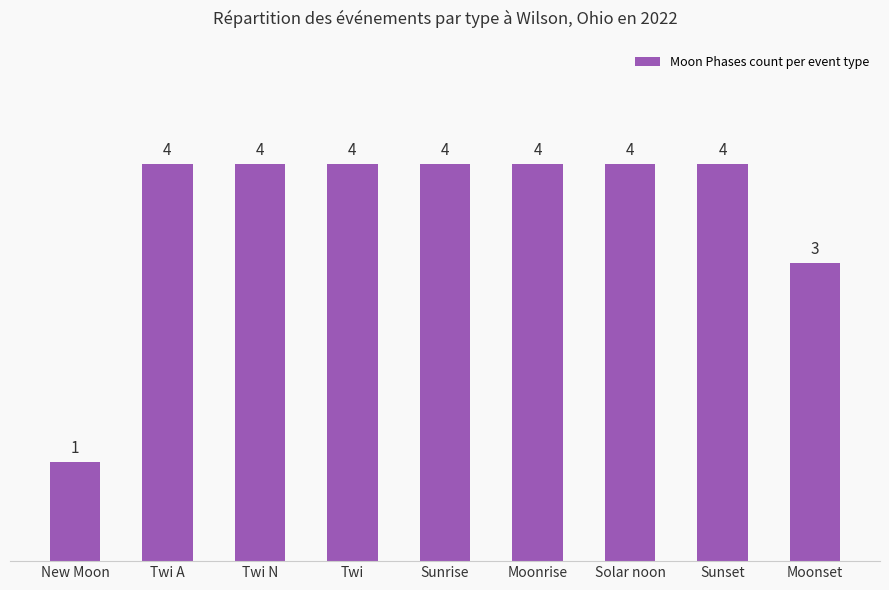

At which category does the chart reach its minimum across all series?

New Moon